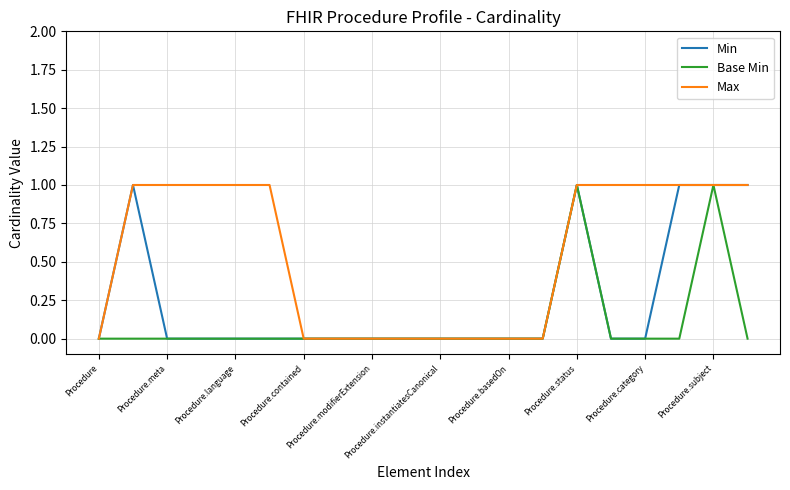

Rank the series by their average value, from lowest to highest.

Base Min, Min, Max